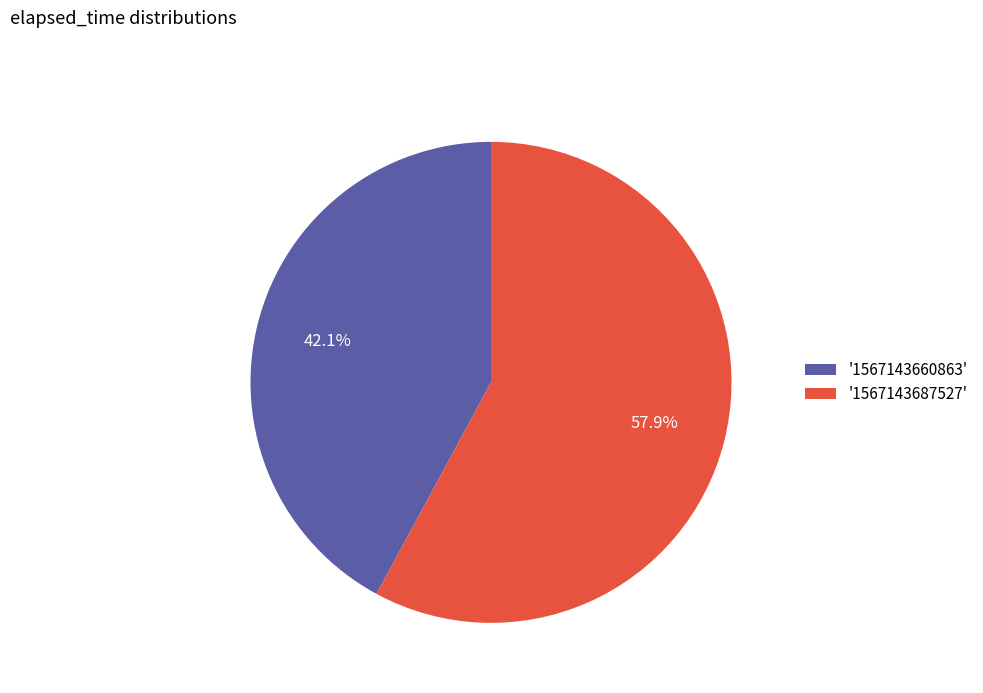

What is the majority slice?

'1567143687527'